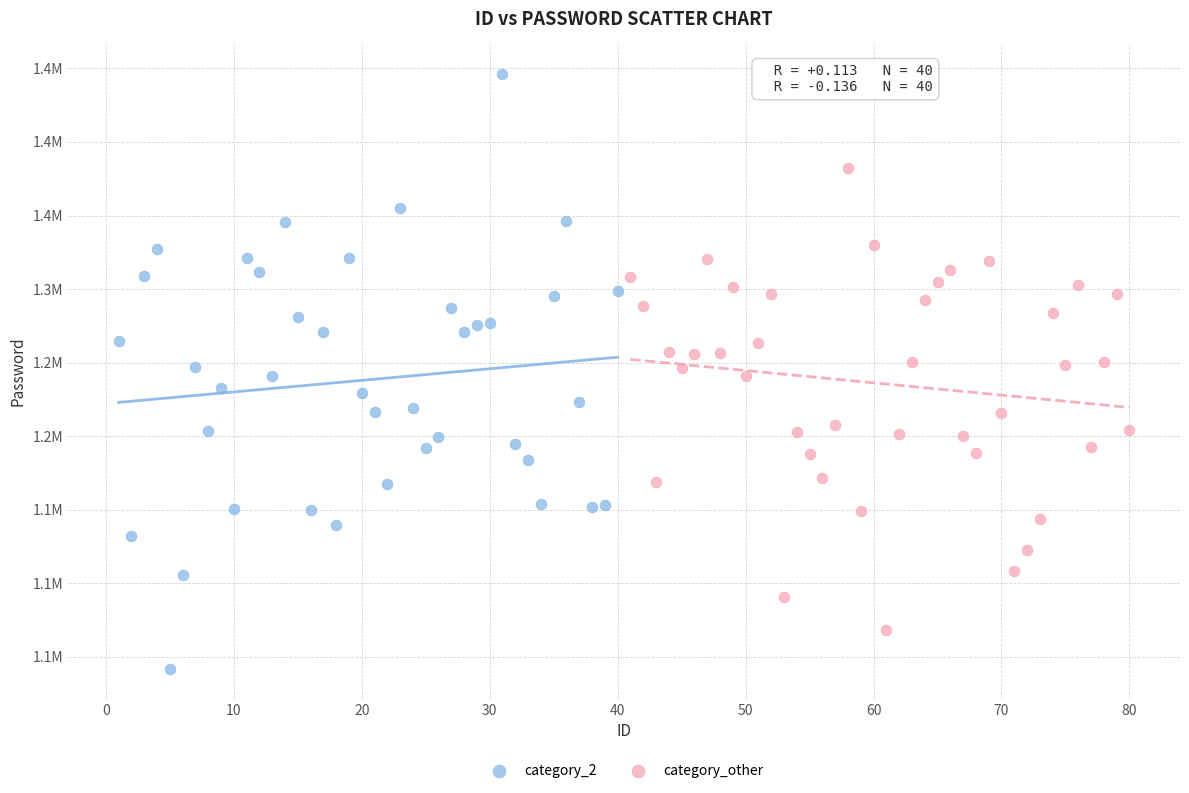

What are all the series names shown in the legend?

category_2, category_other